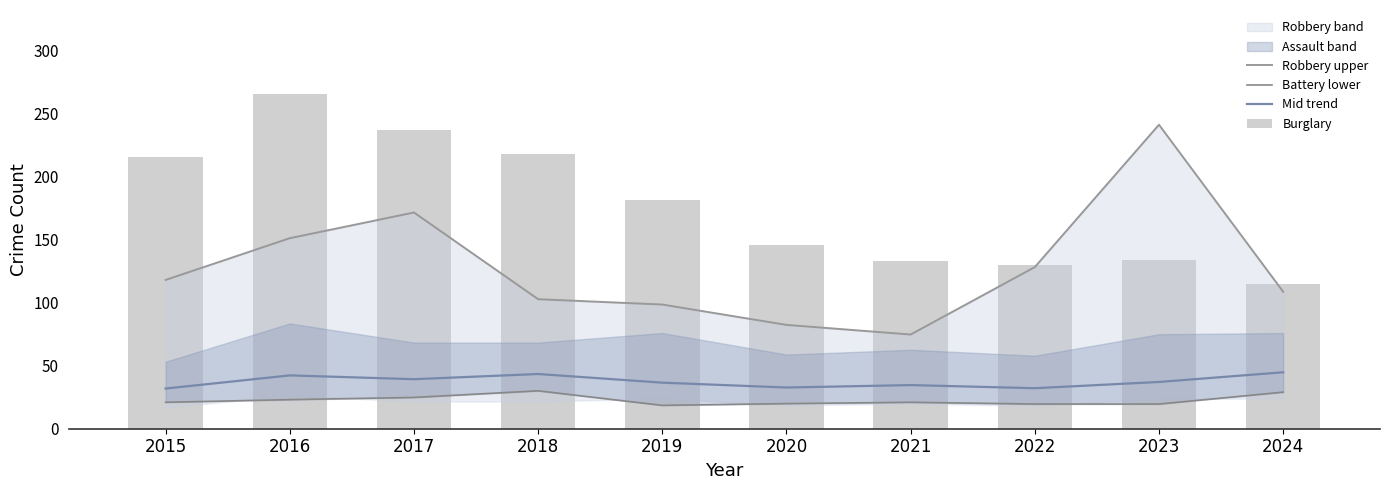

Reading right to left, list all the values displayed in this chart.

Robbery upper: 108.8	241.4	128.3	74.8	82.5	98.6	102.8	171.7	151.3	118.1
Battery lower: 29.0	19.6	19.6	21.0	19.9	18.5	30.1	24.8	23.1	21.0
Mid trend: 44.8	37.1	32.2	34.7	32.7	36.6	43.5	39.3	42.4	31.9
Burglary: 115.0	134.0	130.0	133.0	146.0	182.0	218.0	237.0	266.0	216.0